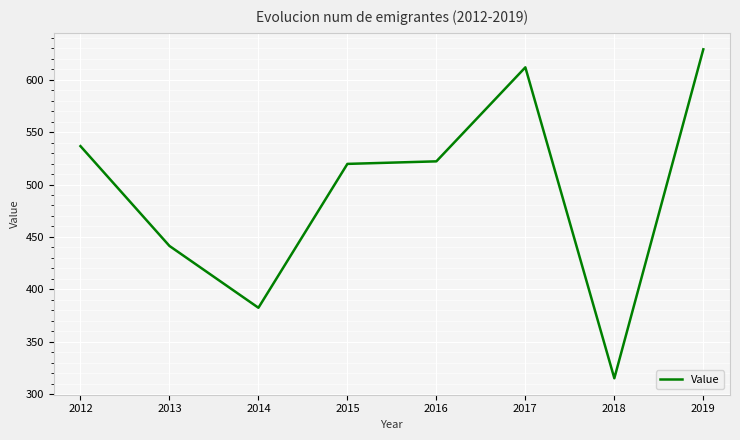

Reading left to right, list all the values displayed in this chart.

536.6	441.4	382.4	519.7	522.1	611.8	315.1	629.0